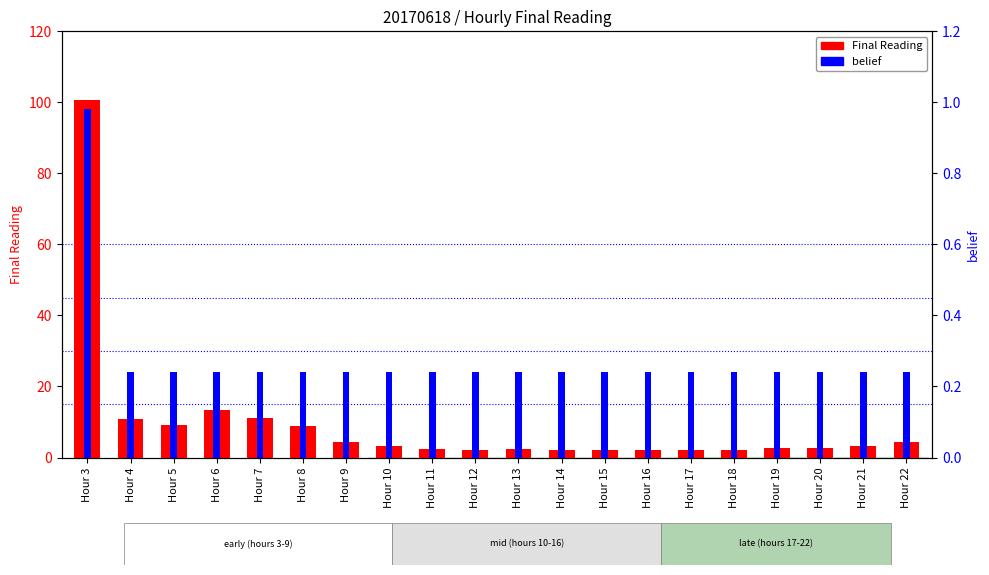

What is the sum of the Final Reading values at Hour 5 and Hour 9?

13.5